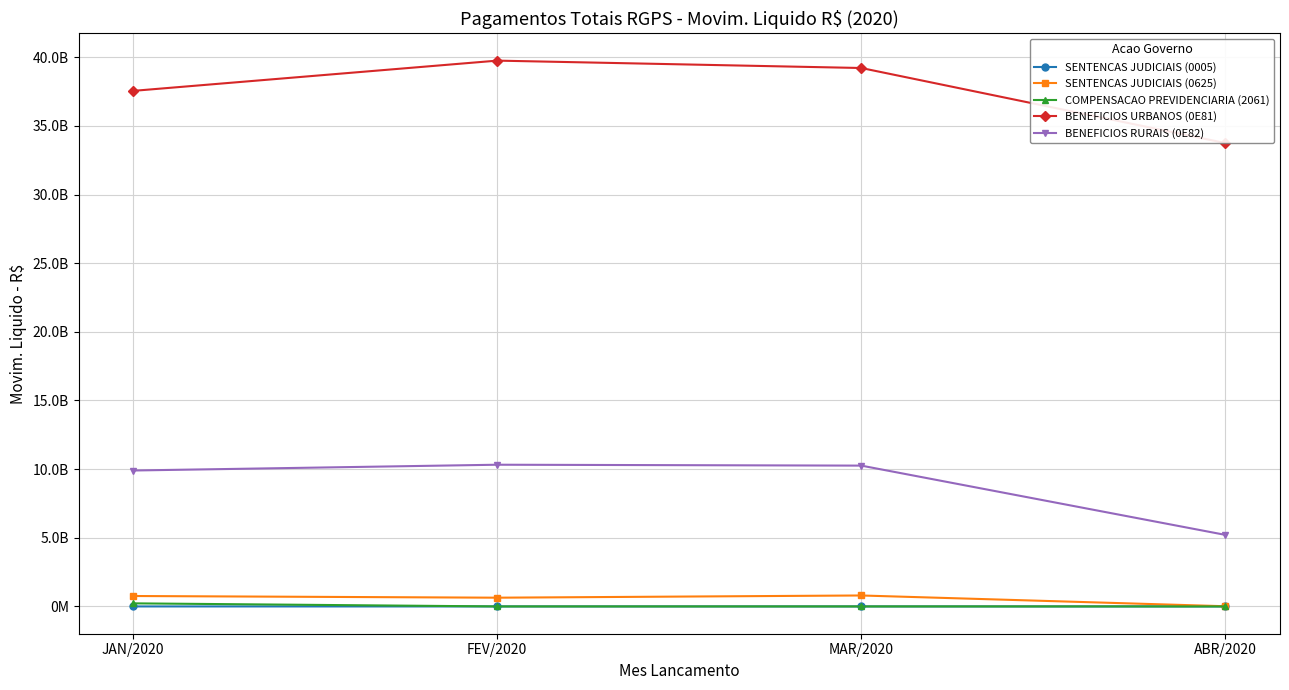

Is this an area chart (filled region under the line)?

No